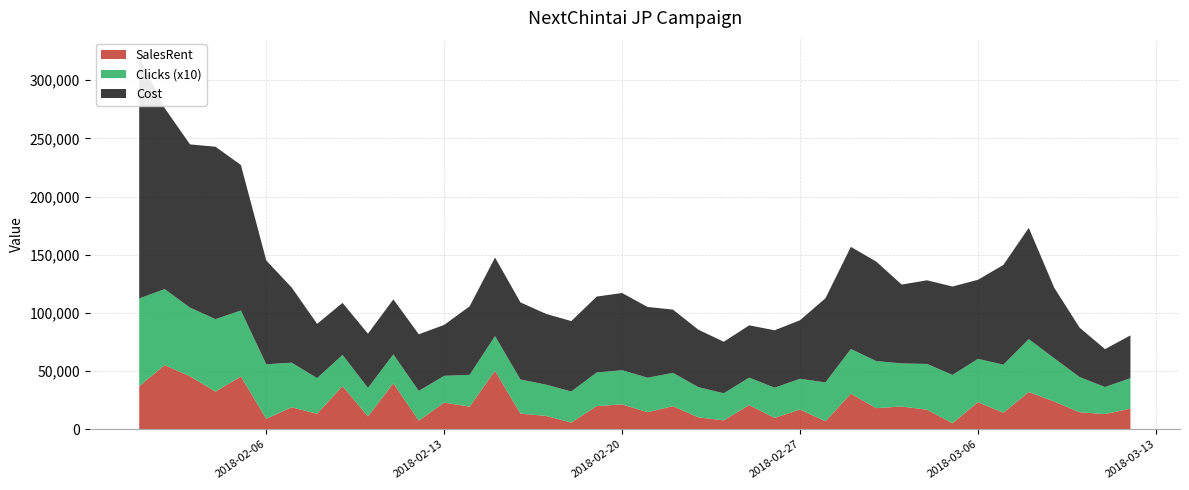

Reading left to right, what are all the values shown in this chart?

SalesRent: 2018-02-01=37031.6	2018-02-02=55155.4	2018-02-03=45576.1	2018-02-04=32411.1	2018-02-05=45394.8	2018-02-06=9051.9	2018-02-07=18937.5	2018-02-08=13395.2	2018-02-09=37113.4	2018-02-10=11081.1	2018-02-11=39588.7	2018-02-12=7408.8	2018-02-13=23008.7	2018-02-14=19484.2	2018-02-15=50269.6	2018-02-16=13497.8	2018-02-17=11533.6	2018-02-18=5779.1	2018-02-19=19971.1	2018-02-20=21460.8	2018-02-21=14686.8	2018-02-22=19918.5	2018-02-23=10284.3	2018-02-24=7702.3	2018-02-25=20825.6	2018-02-26=9825.5	2018-02-27=17011.1	2018-02-28=6930.2	2018-03-01=30616.5	2018-03-02=18183.4	2018-03-03=19601.2	2018-03-04=16829.8	2018-03-05=5187.0	2018-03-06=23365.6	2018-03-07=14236.4	2018-03-08=32056.2	2018-03-09=23909.3	2018-03-10=14659.6	2018-03-11=13128.9	2018-03-12=17807.2
Clicks: 2018-02-01=7538.0	2018-02-02=6533.0	2018-02-03=5893.0	2018-02-04=6224.0	2018-02-05=5668.0	2018-02-06=4681.0	2018-02-07=3830.0	2018-02-08=3058.0	2018-02-09=2681.0	2018-02-10=2448.0	2018-02-11=2481.0	2018-02-12=2557.0	2018-02-13=2296.0	2018-02-14=2731.0	2018-02-15=2983.0	2018-02-16=2929.0	2018-02-17=2689.0	2018-02-18=2673.0	2018-02-19=2884.0	2018-02-20=2932.0	2018-02-21=2964.0	2018-02-22=2856.0	2018-02-23=2593.0	2018-02-24=2325.0	2018-02-25=2359.0	2018-02-26=2591.0	2018-02-27=2642.0	2018-02-28=3336.0	2018-03-01=3840.0	2018-03-02=4043.0	2018-03-03=3703.0	2018-03-04=3932.0	2018-03-05=4155.0	2018-03-06=3716.0	2018-03-07=4130.0	2018-03-08=4537.0	2018-03-09=3715.0	2018-03-10=3024.0	2018-03-11=2318.0	2018-03-12=2616.0
Cost: 2018-02-01=207852.5	2018-02-02=155530.5	2018-02-03=140261.7	2018-02-04=148138.3	2018-02-05=125052.5	2018-02-06=89148.7	2018-02-07=64583.2	2018-02-08=46643.4	2018-02-09=44691.7	2018-02-10=46613.8	2018-02-11=47259.7	2018-02-12=48690.0	2018-02-13=43744.4	2018-02-14=58886.2	2018-02-15=67471.9	2018-02-16=66256.3	2018-02-17=60827.5	2018-02-18=60463.3	2018-02-19=65236.1	2018-02-20=66321.8	2018-02-21=60797.0	2018-02-22=54365.6	2018-02-23=49370.7	2018-02-24=44268.0	2018-02-25=44915.4	2018-02-26=49342.2	2018-02-27=50303.7	2018-02-28=72310.9	2018-03-01=87725.0	2018-03-02=85473.8	2018-03-03=67721.3	2018-03-04=71882.3	2018-03-05=75953.4	2018-03-06=67928.5	2018-03-07=85700.5	2018-03-08=95659.8	2018-03-09=60657.2	2018-03-10=42455.4	2018-03-11=32556.1	2018-03-12=36737.5